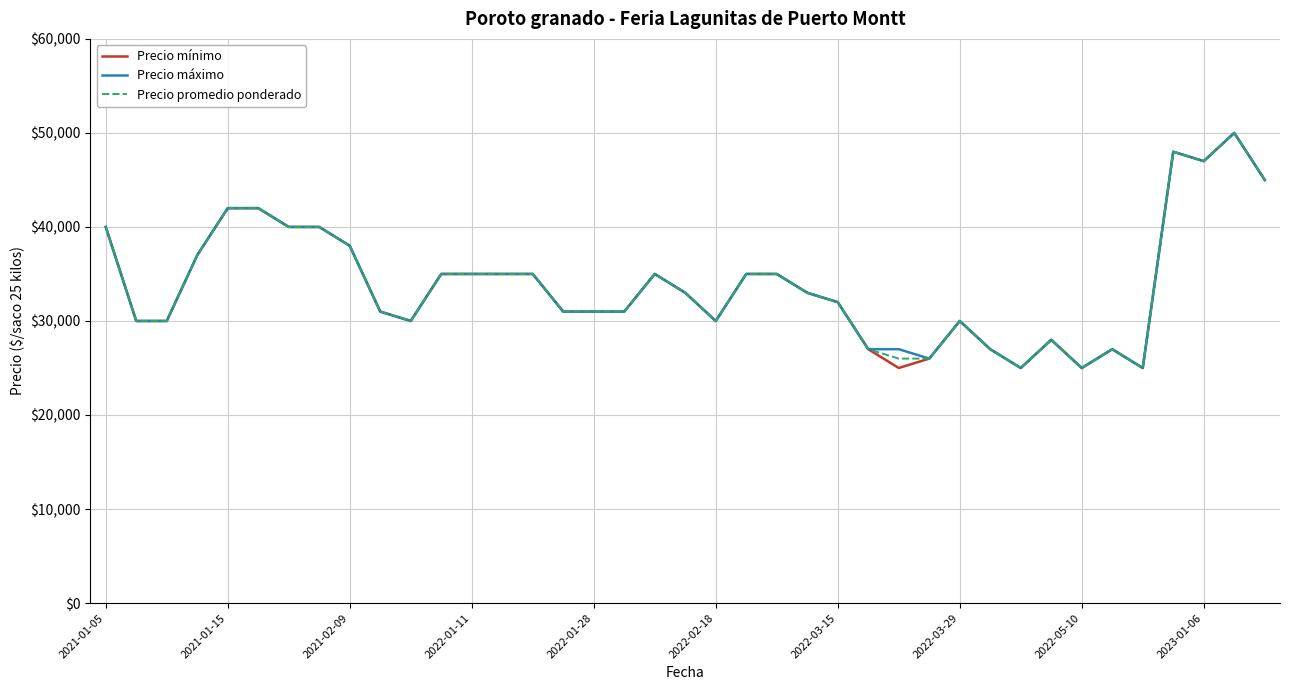

What is the highest value of the Precio promedio ponderado series?

50000